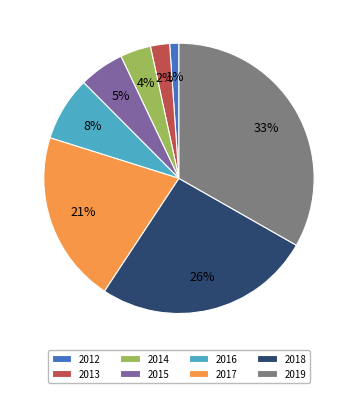

To the nearest percent, what is the difference between the largest and smallest slice percentages?

32%